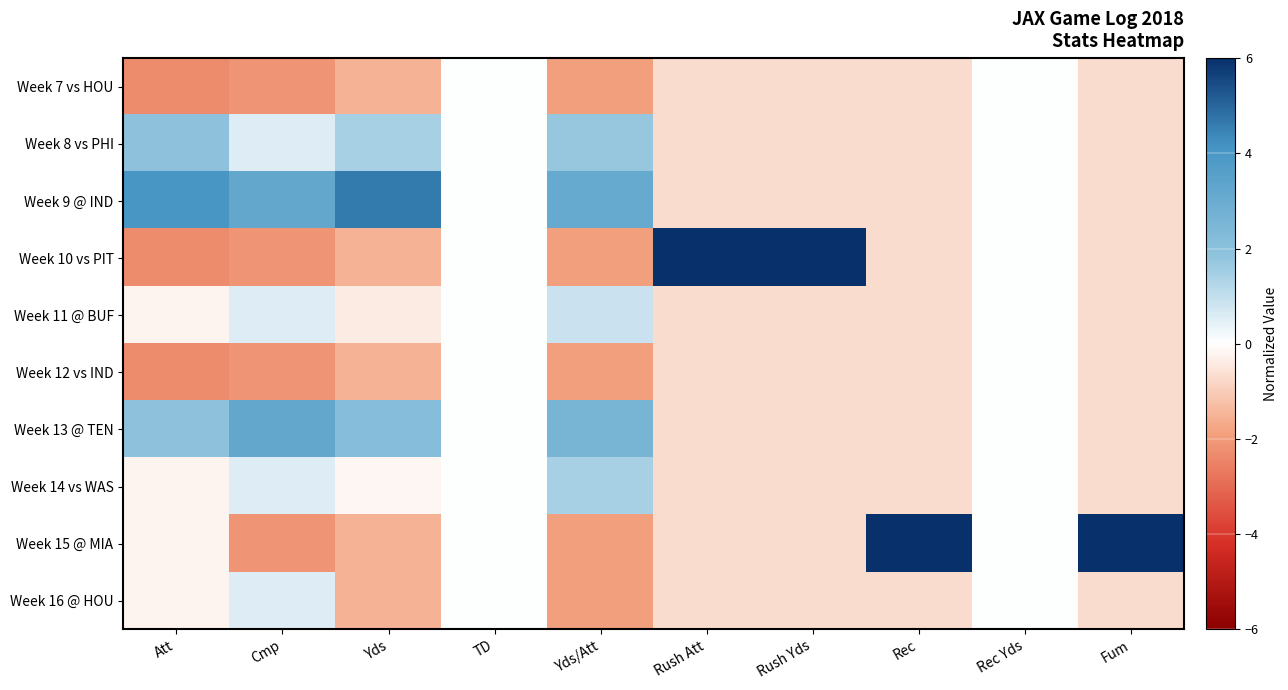

Which series has the largest range (max minus min)?

Week 10 vs PIT